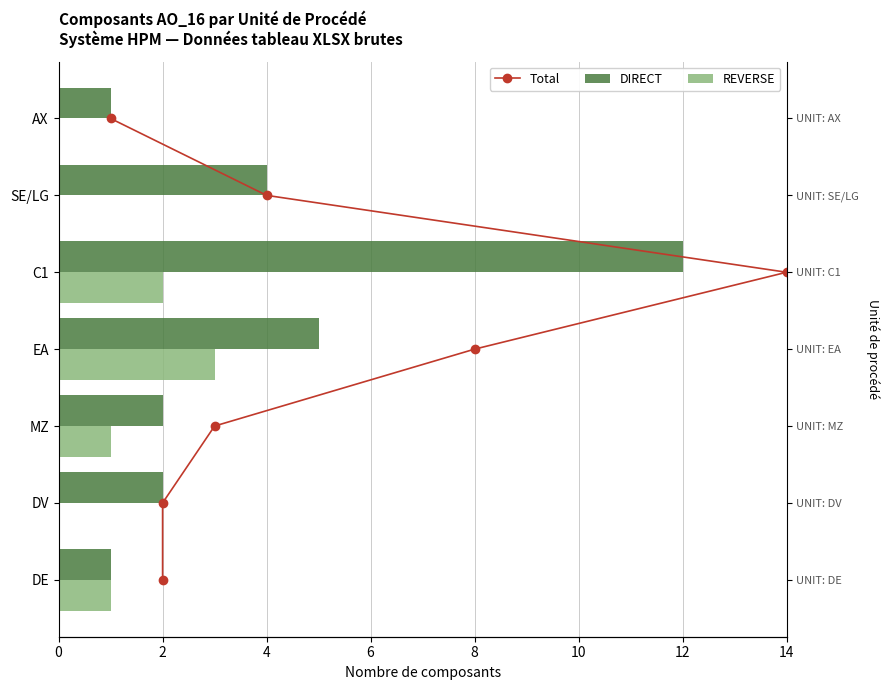

Is it true that DIRECT equals 3 at EA?

False